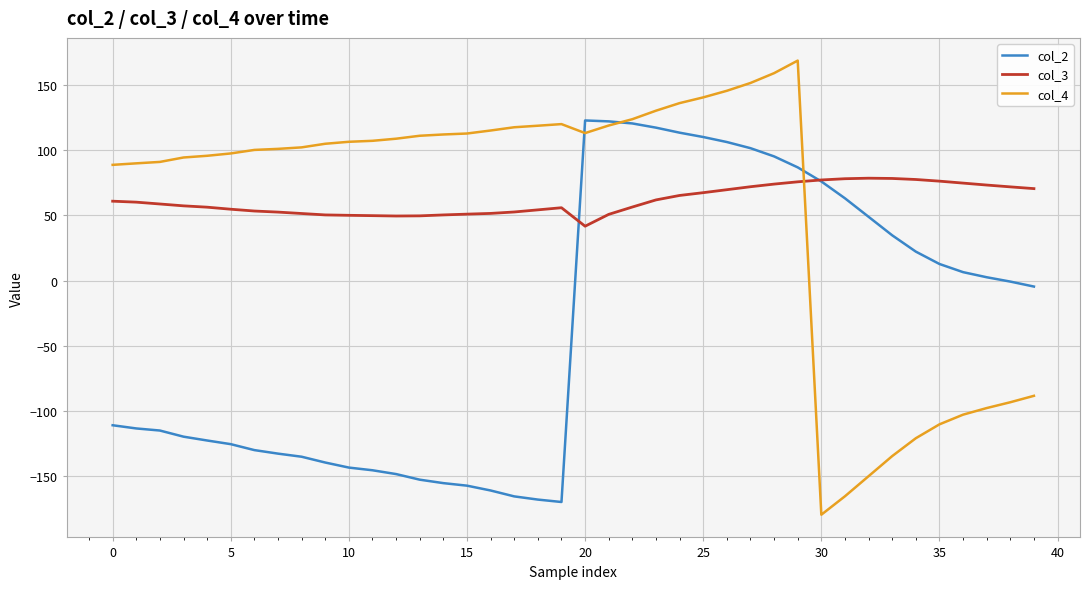

What is the maximum value for col_2?

122.6